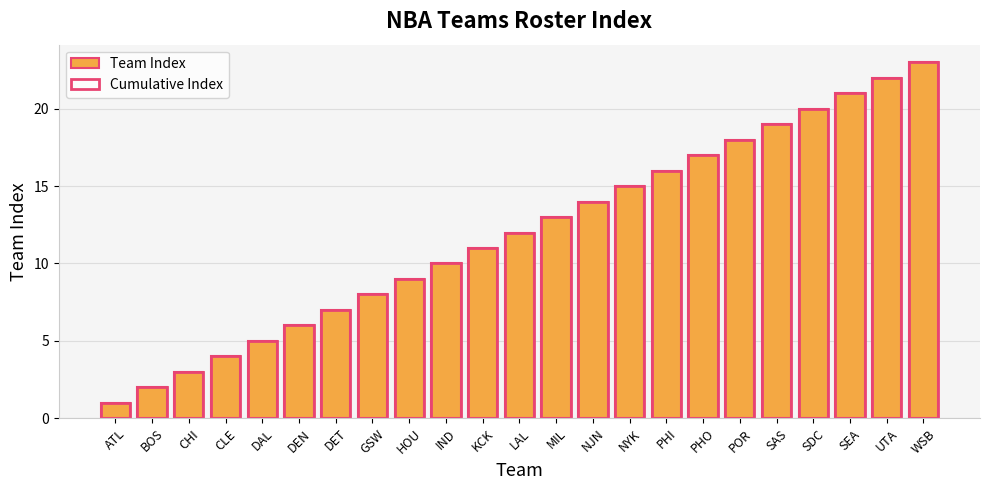

Rank the series by their maximum value, from highest to lowest.

Team Index, Cumulative Index